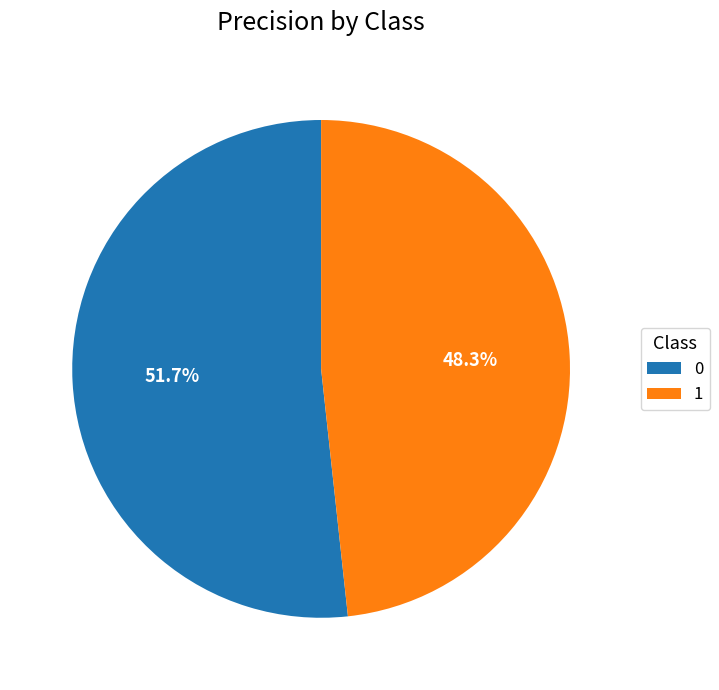

To the nearest percent, what is the difference between the largest and smallest slice percentages?

3%